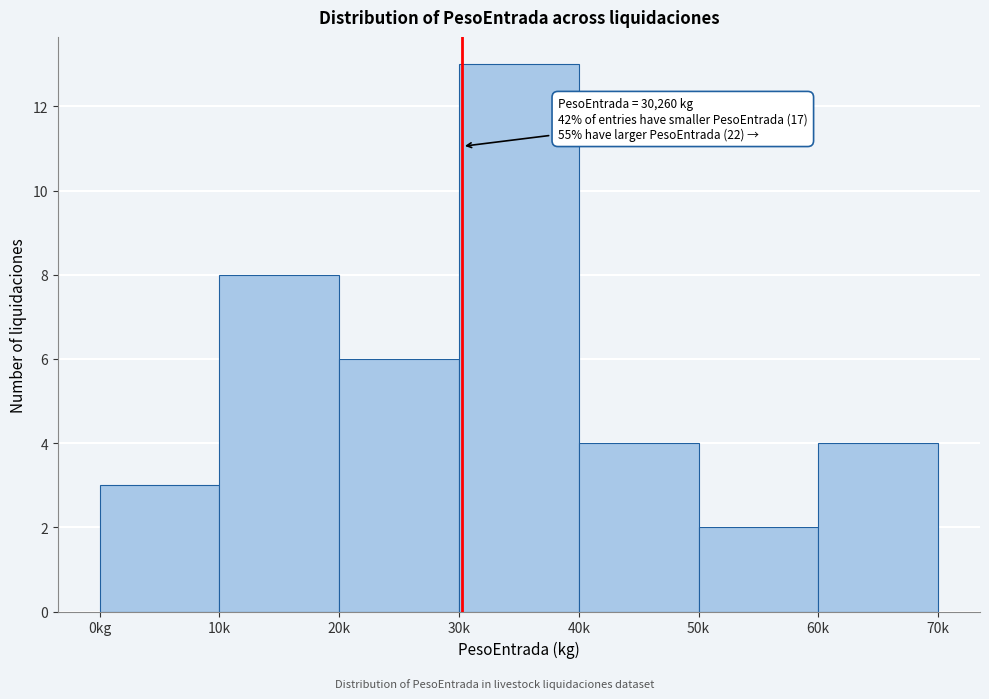

Reading left to right, what are all the values shown in this chart?

3	8	6	13	4	2	4